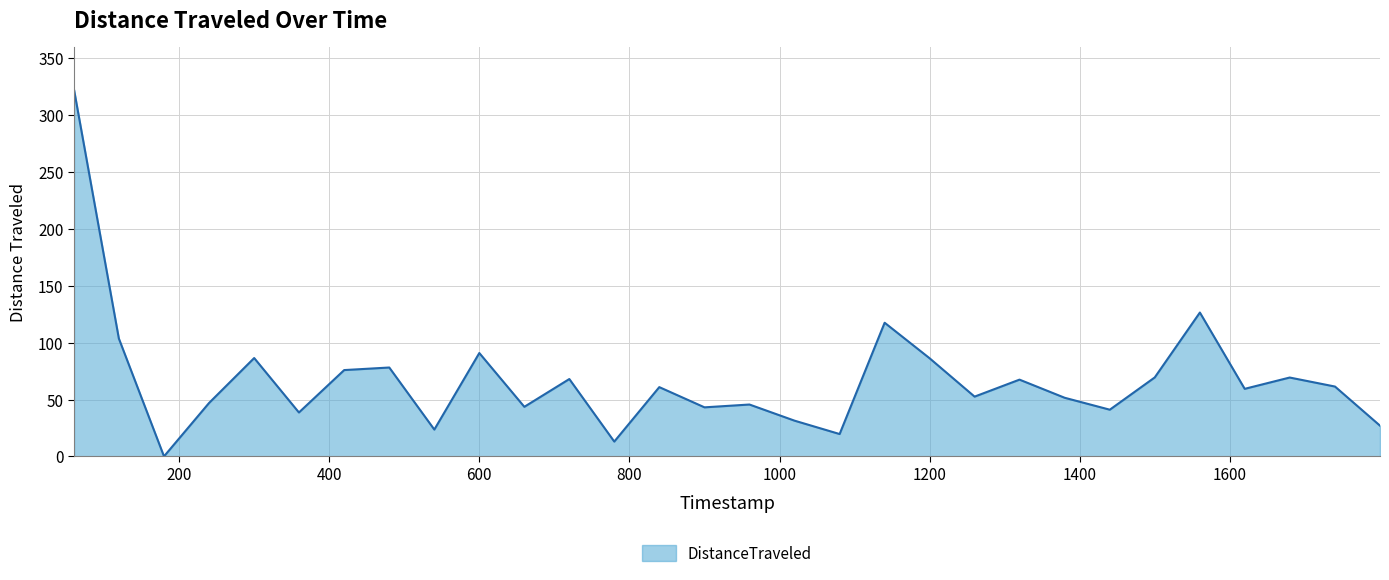

How many lines are shown in the chart?

1